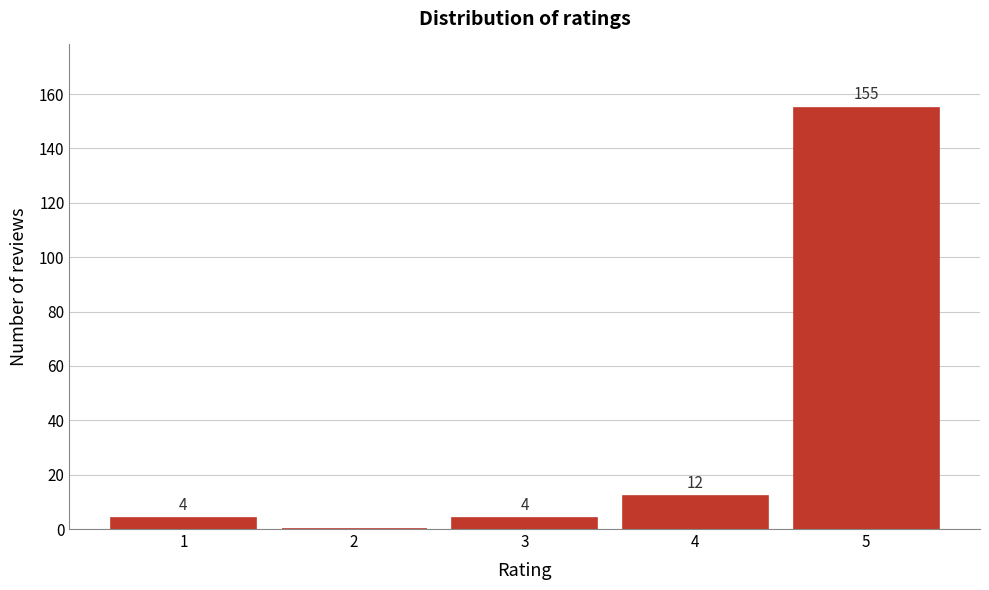

Reading left to right, what are all the values shown in this chart?

1=4	2=0	3=4	4=12	5=155